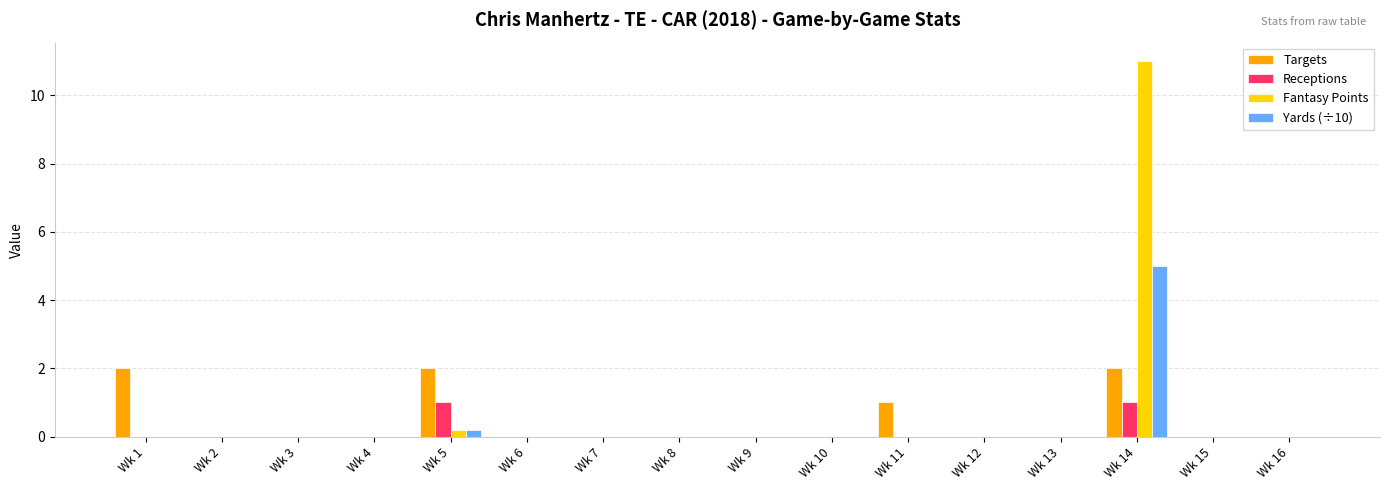

At which category does the chart reach its peak across all series?

Wk 14